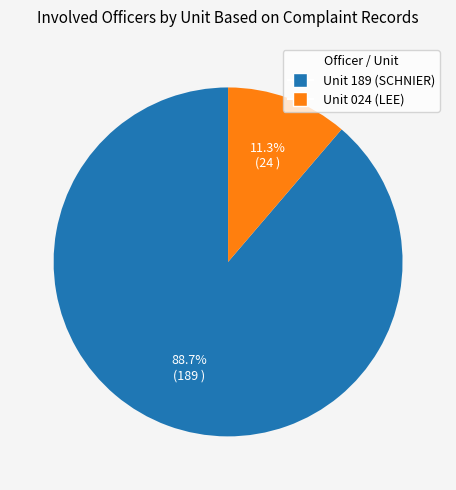

Which has a higher value, Unit 024 (LEE) or Unit 189 (SCHNIER)?

Unit 189 (SCHNIER)